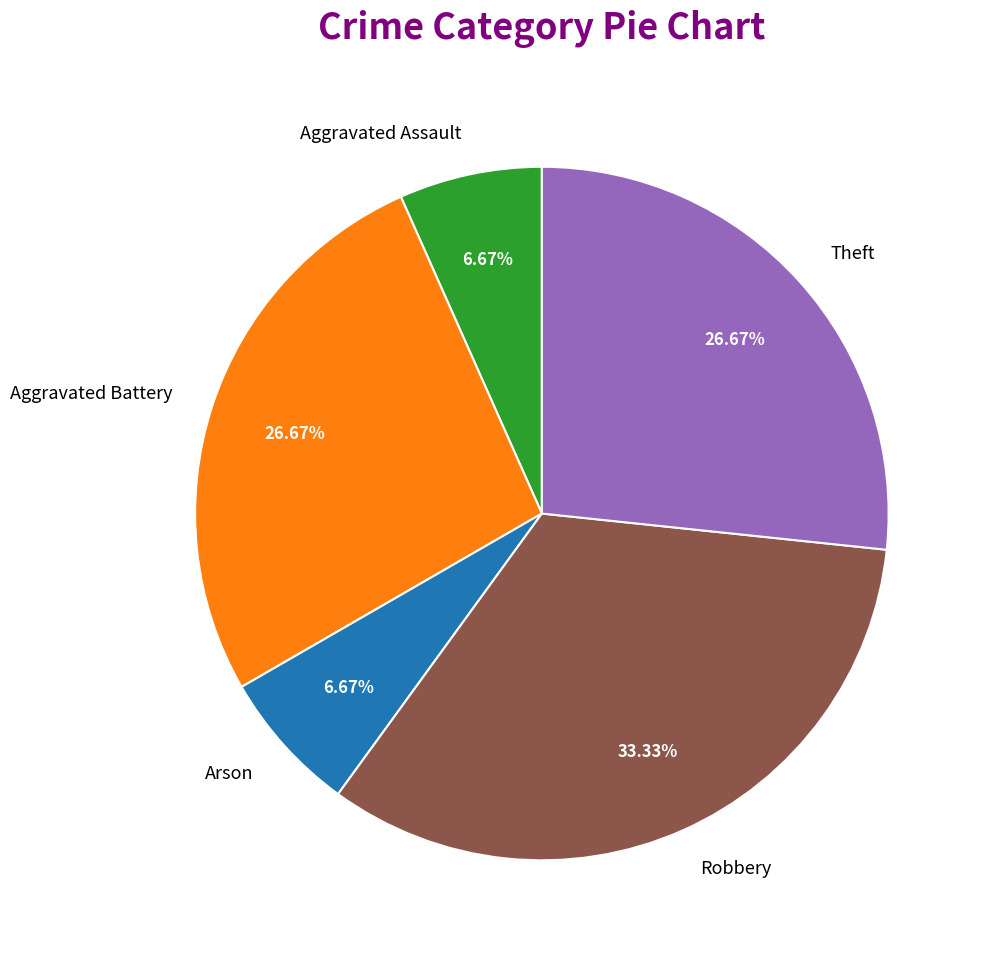

How many segments does this pie chart have?

5